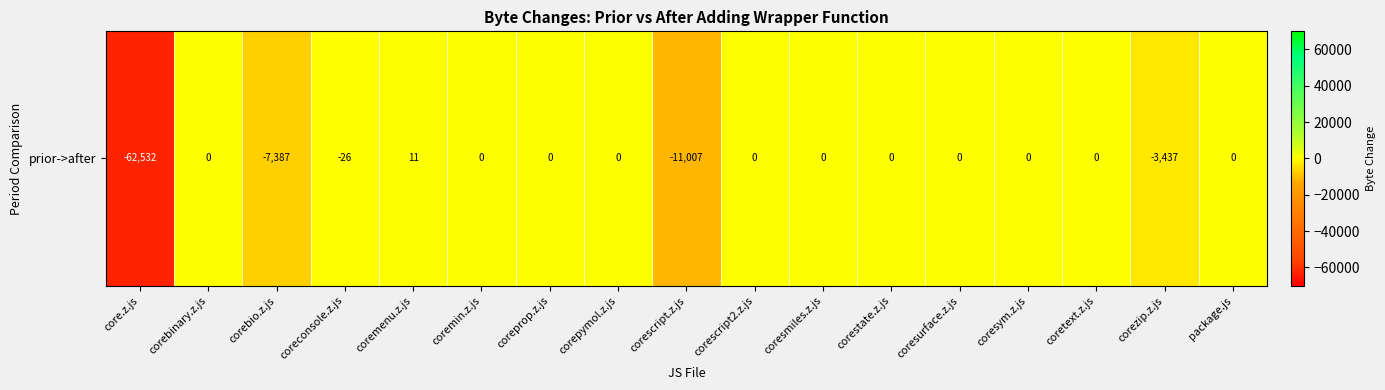

Which category has the highest value across all series?

coremenu.z.js